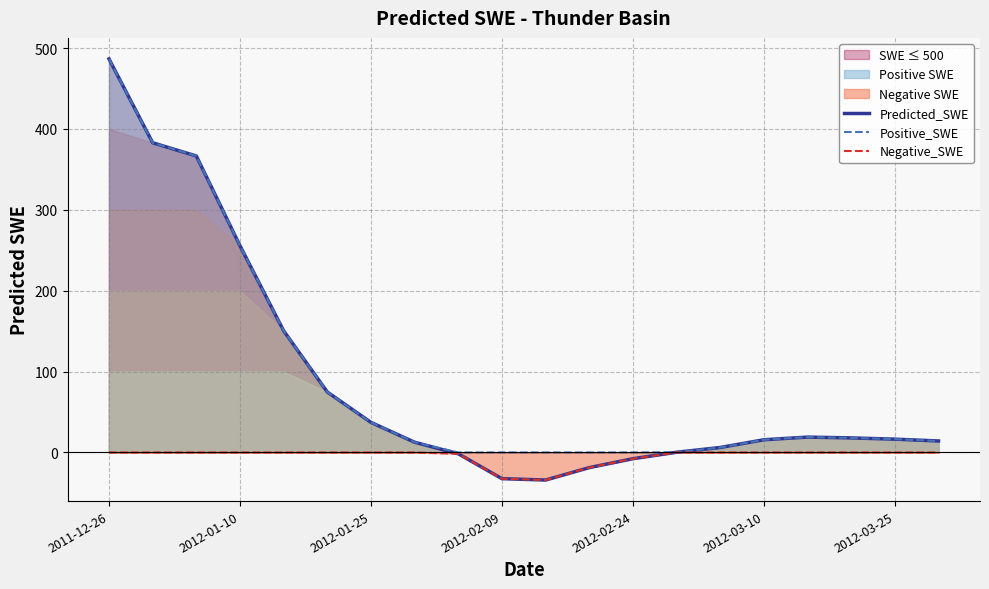

True or false: Positive_SWE has a value of 486.5 at 2011-12-26.

True